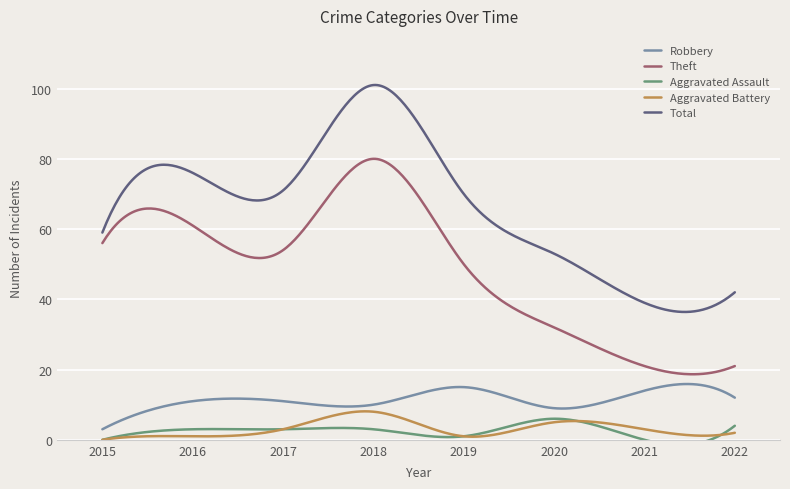

The value of Aggravated Assault at 2021 is 3. True or false?

False